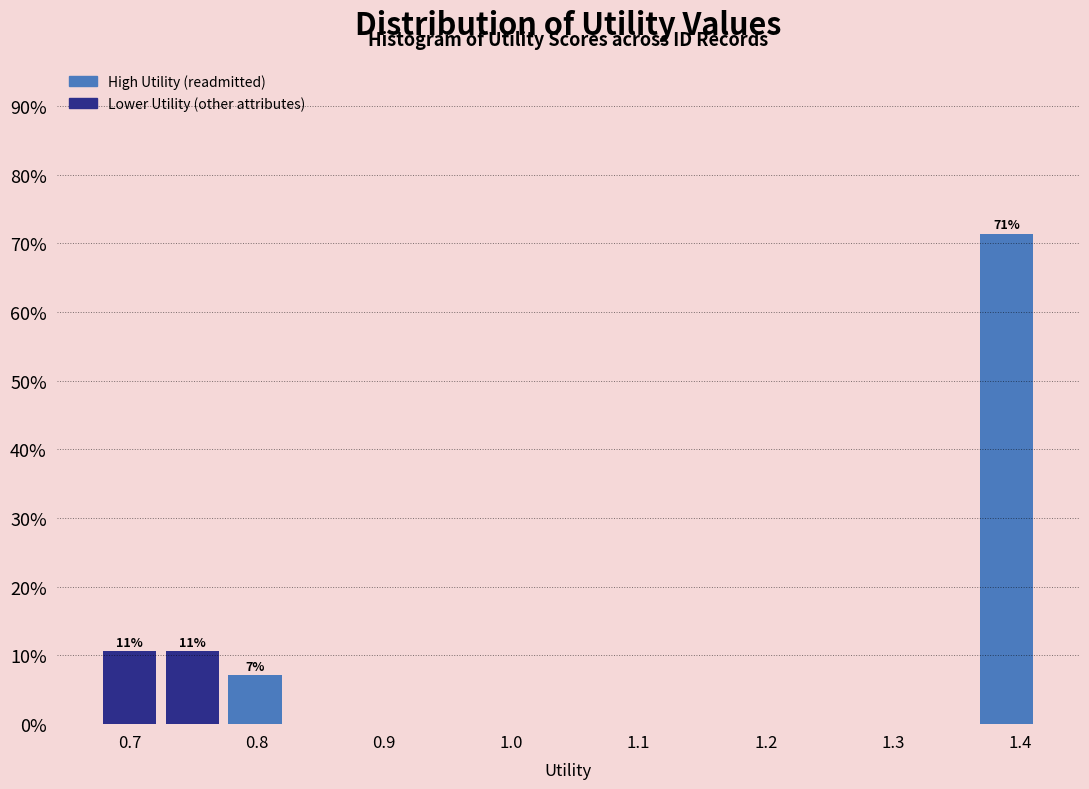

Over which range of the x-axis is the bar tallest?

1.36 to 1.41